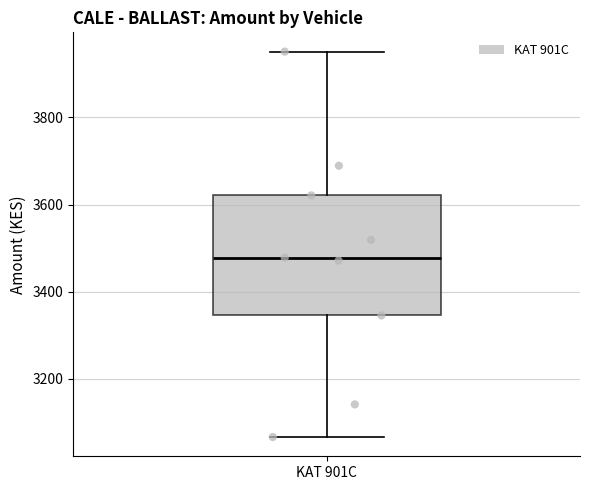

Read this box plot against the y-axis: the position of the median line, the range covered by the box, and the ends of both whiskers. The values are not printed on the chart, so give them approximately, as read against the axis.

median 3480, box 3340 to 3620, whiskers 3060 to 3960